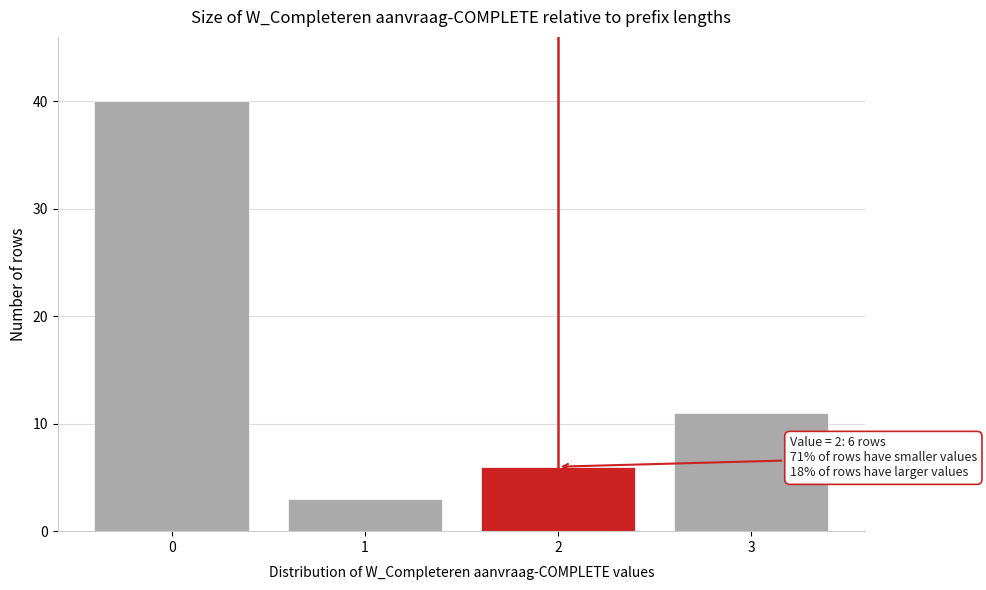

Which range on the x-axis has the tallest bar?

-0.5 to 0.5